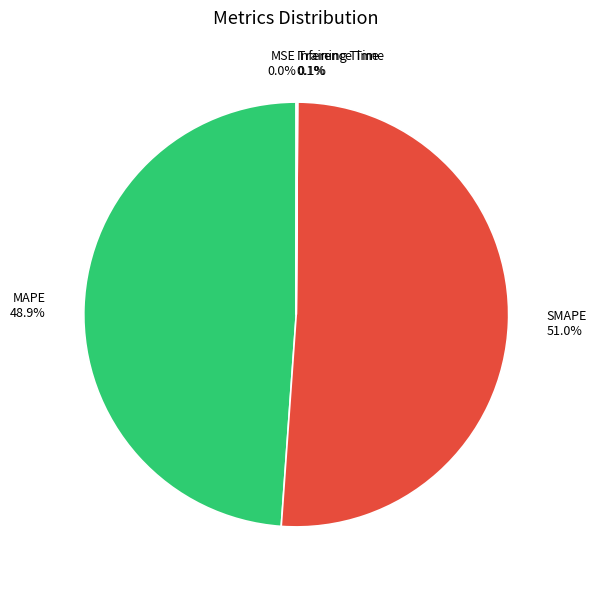

Is there any slice that represents more than half of the pie?

Yes